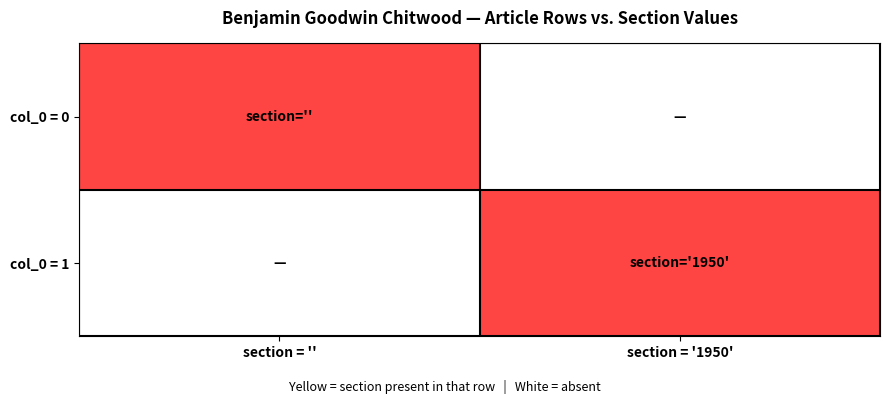

Which has a higher value, section = '' or section = '1950'?

section = ''